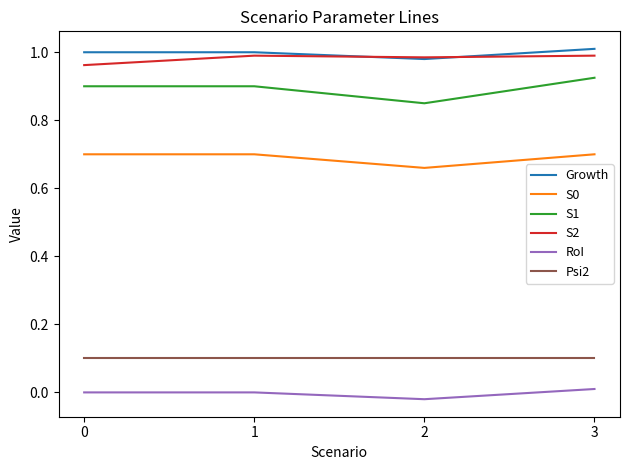

How many interior local valleys does the RoI series have?

1